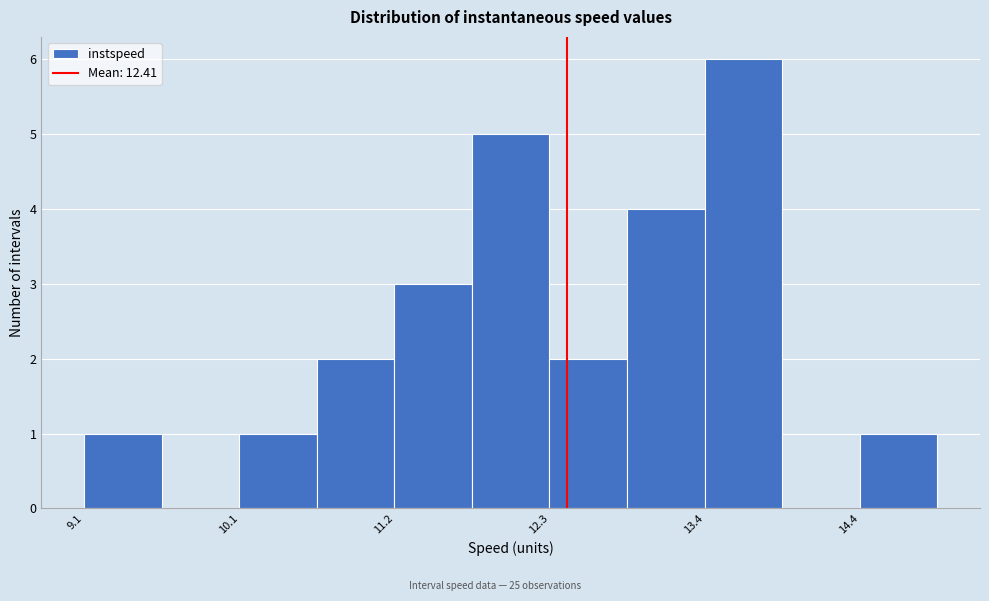

Around what value on the x-axis is the tallest bar? Give the approximate position of its centre, as read against the axis.

13.6